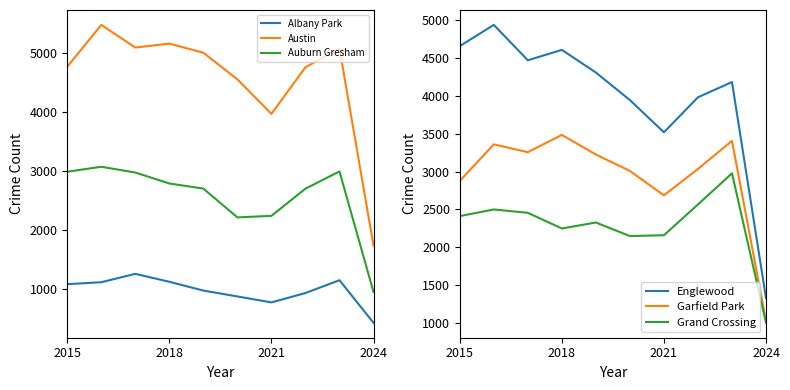

Is it true that Garfield Park equals 4750 at 2018?

False